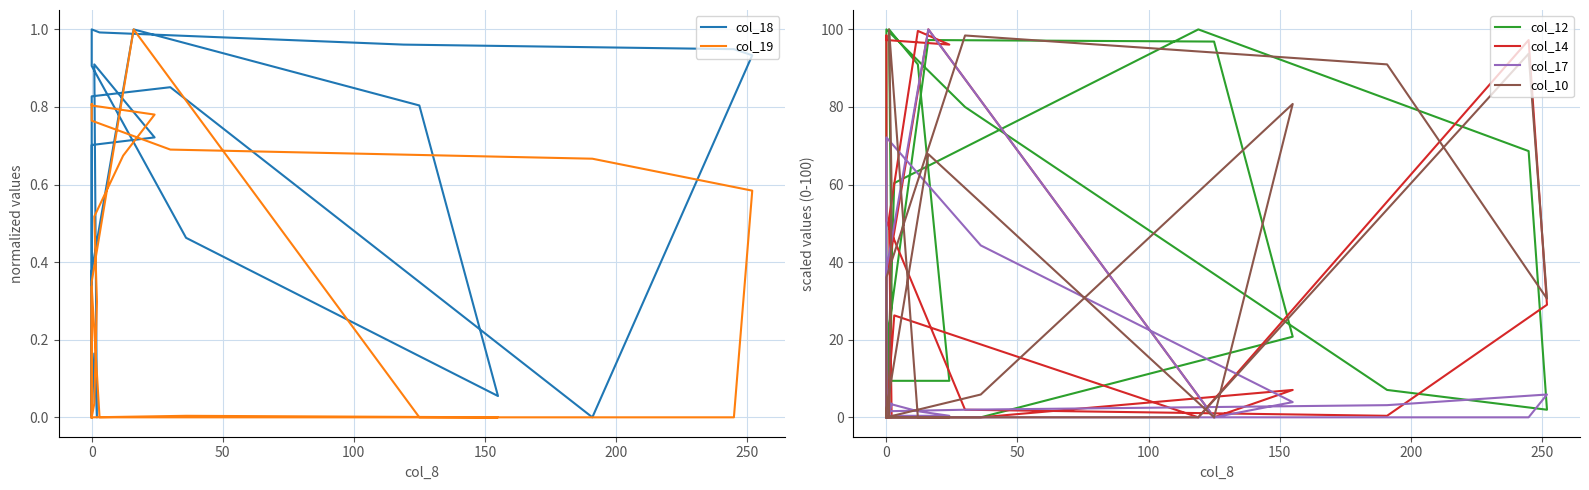

Is this an area chart (filled region under the line)?

No